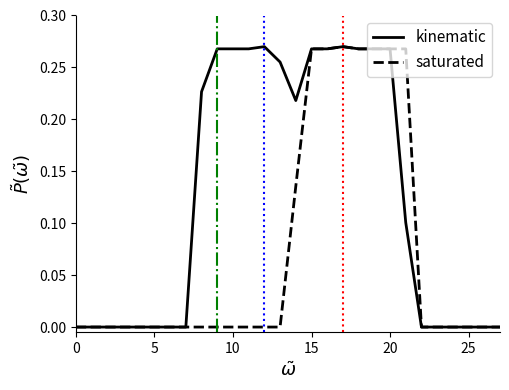

List the series in order of their overall mean, highest first.

kinematic, saturated